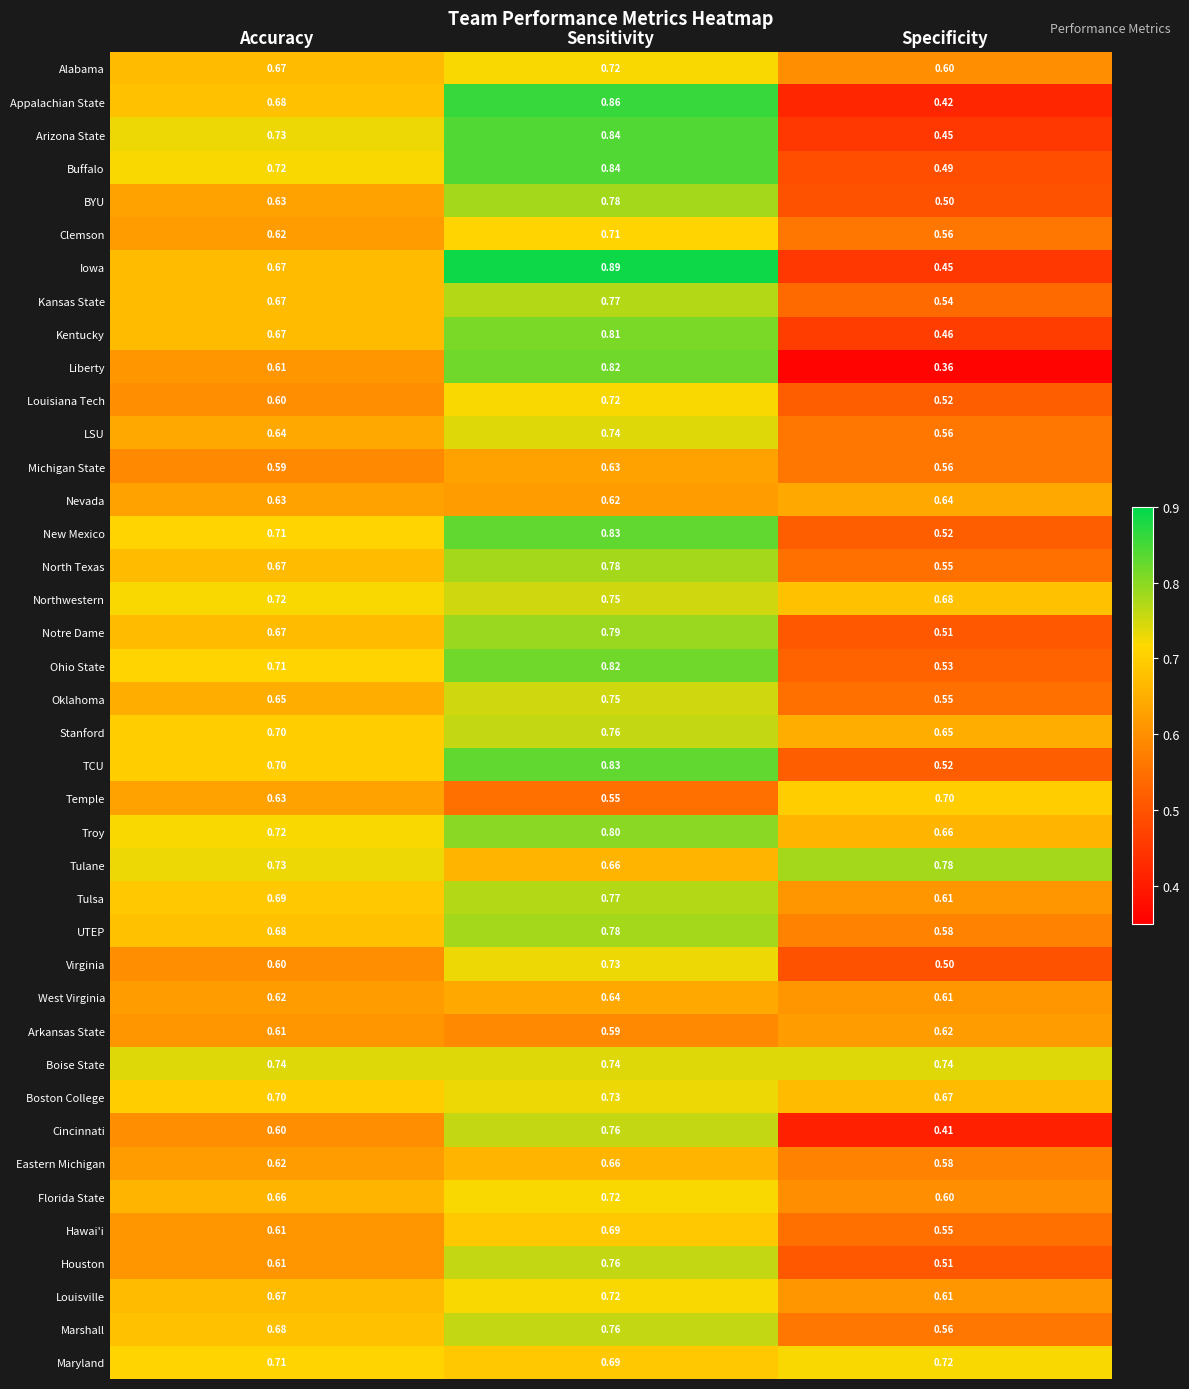

Which category has the lowest value in the Boston College series?

Specificity